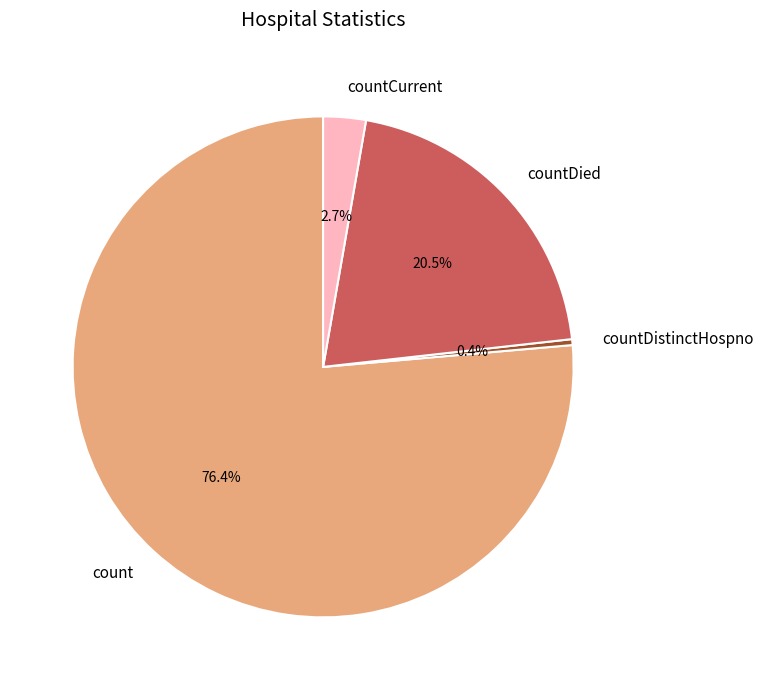

How much of the chart is everything except countDistinctHospno?

99.6%